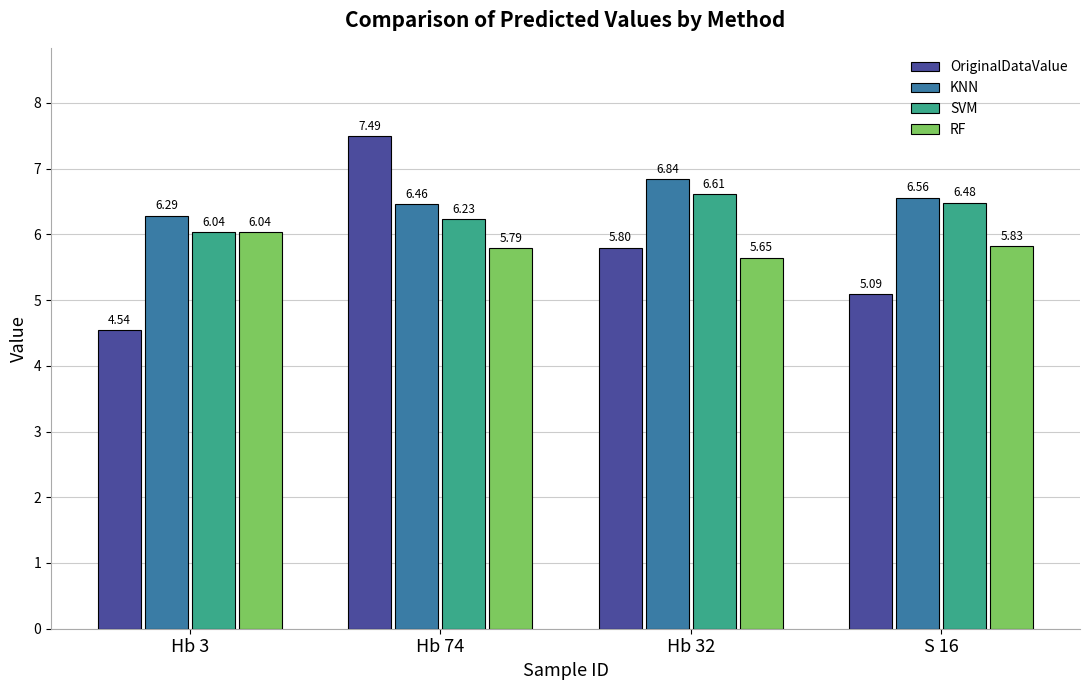

What is the average value of the OriginalDataValue series?

5.7